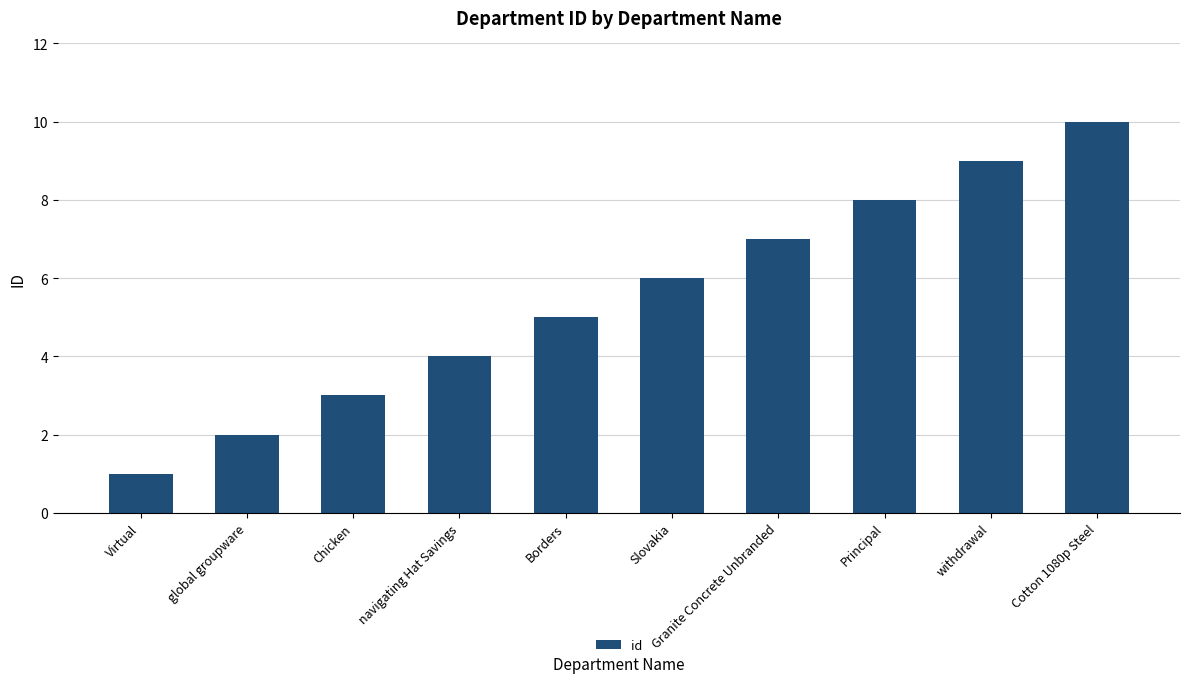

What is the greatest value displayed?

10